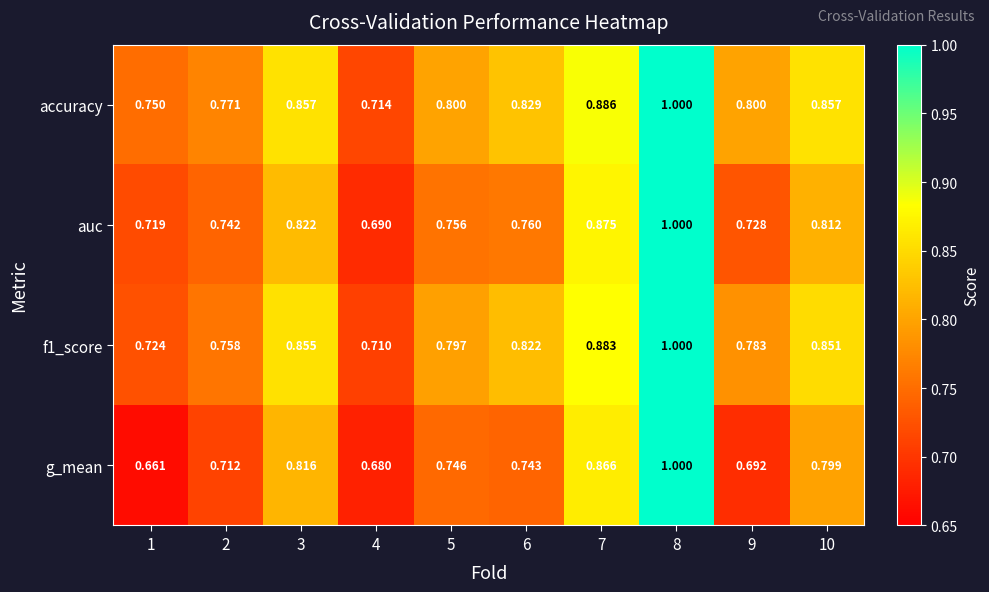

Which series has the largest range (max minus min)?

g_mean